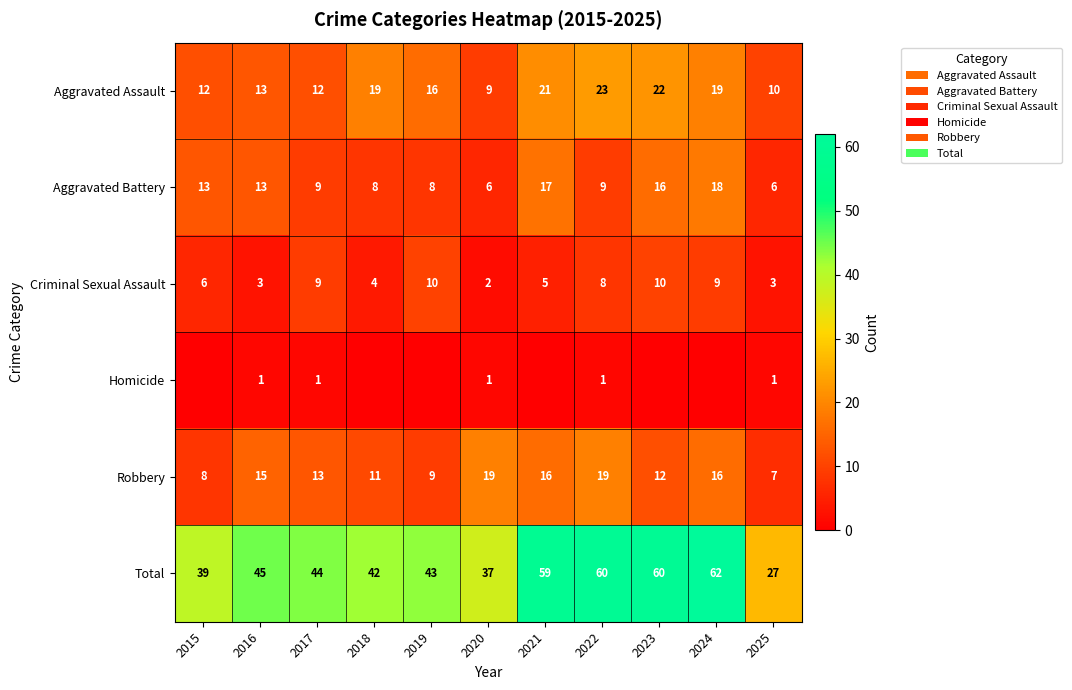

True or false: Criminal Sexual Assault has a value of 10 at 2023.

True